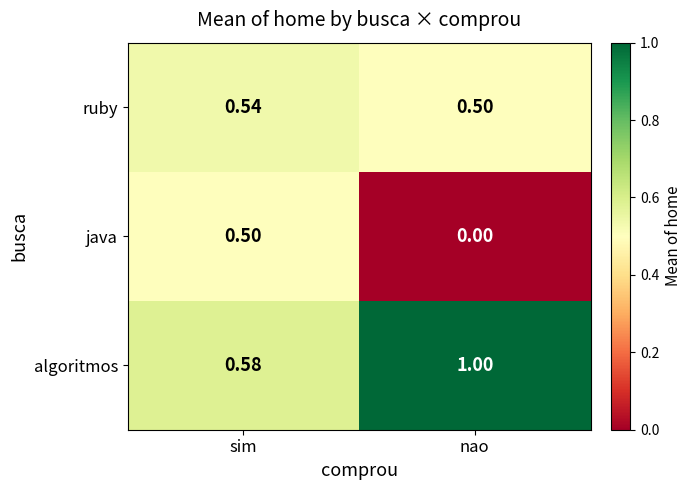

Where is algoritmos nearest to the value 0?

sim